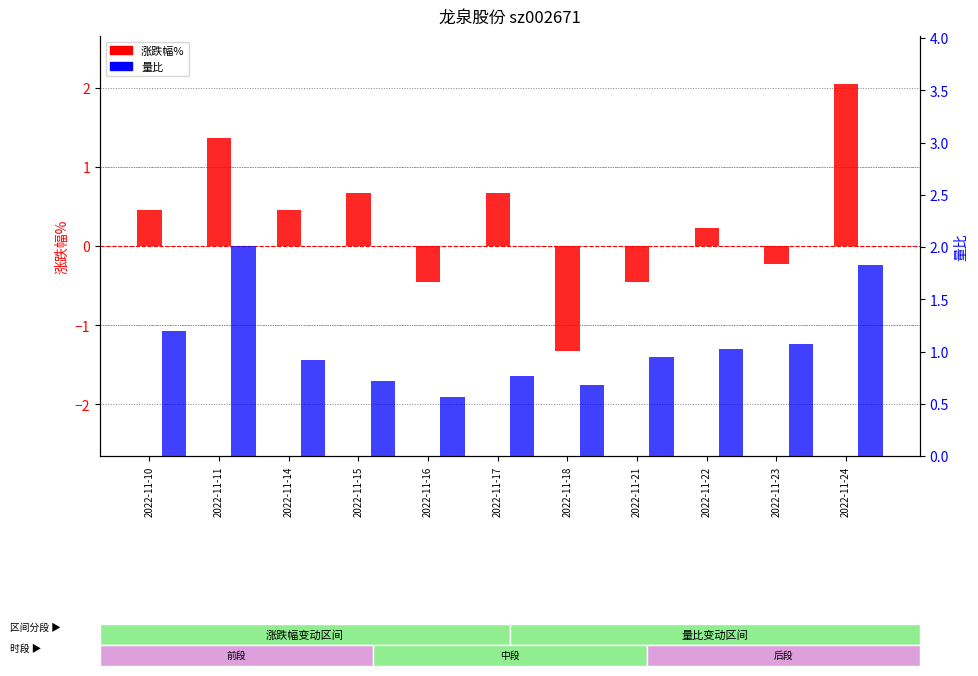

The 量比 series shows 0.5 at 2022-11-22. True or false?

False